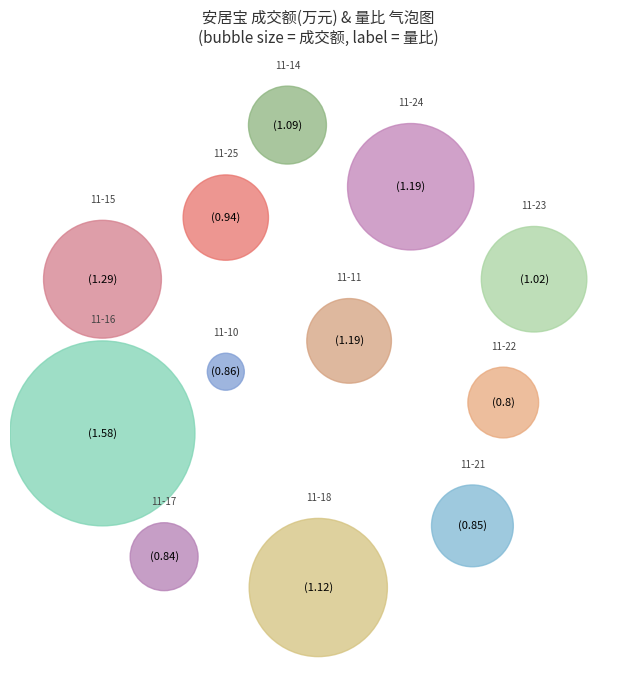

How many slices are in this pie chart?

12